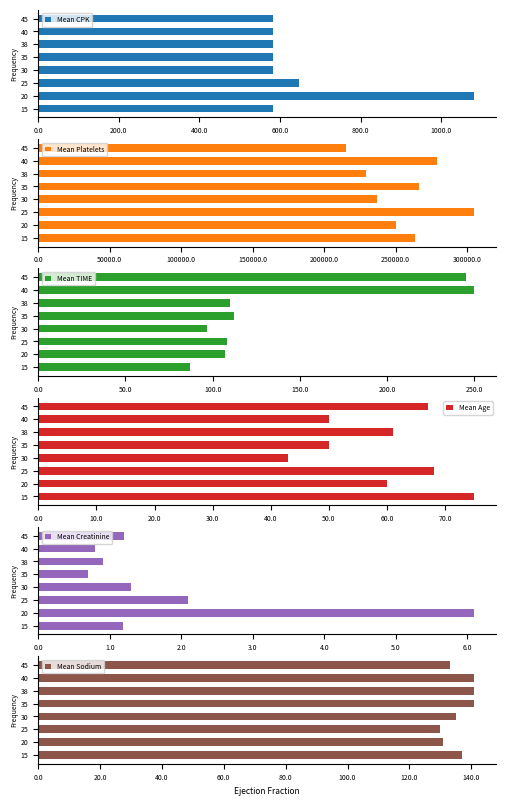

What is the difference between the maximum and minimum values in the Mean TIME series?

163